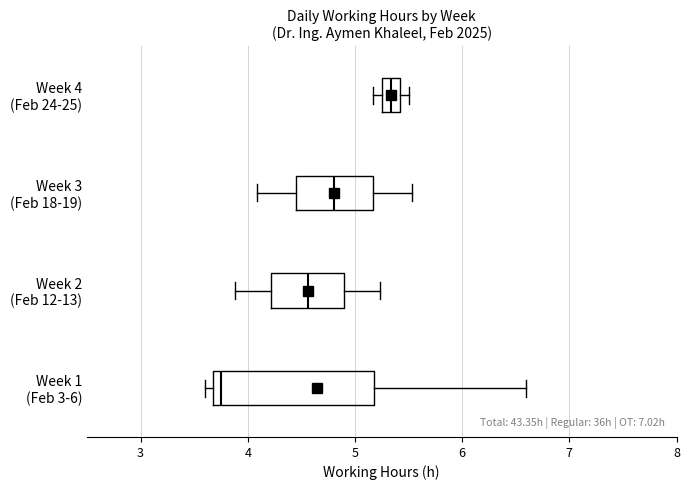

Where does the median line of the box for Week 1 (Feb 3-6) sit on the x-axis? The values are not printed on the chart, so give them approximately, as read against the axis.

3.8